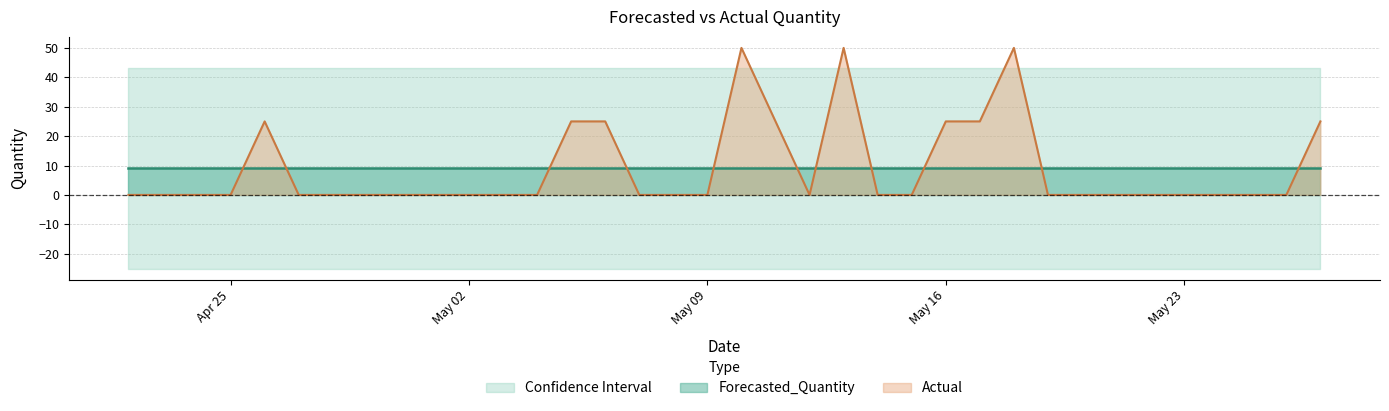

Does the chart display data point markers on the line(s)?

No